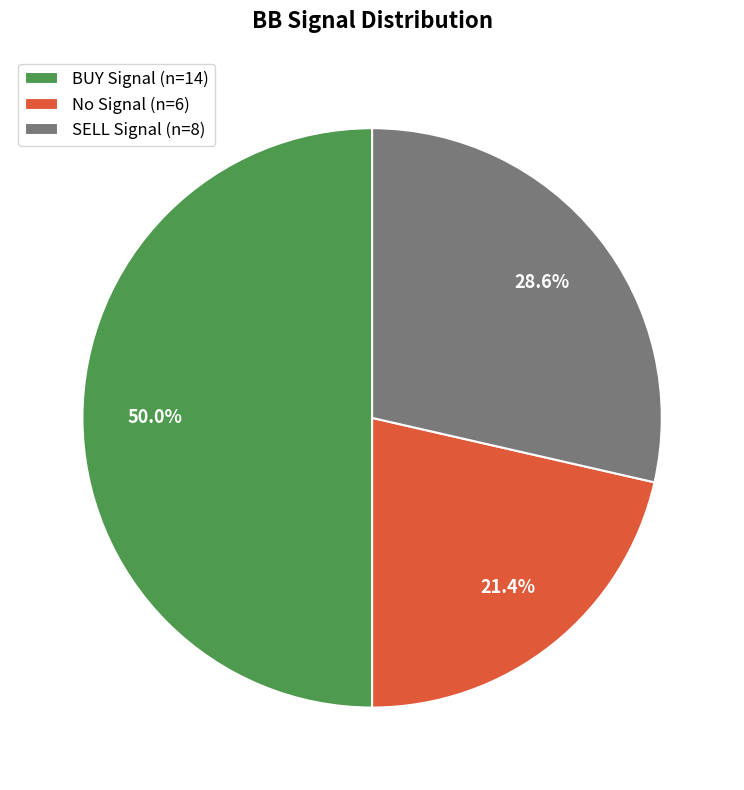

What portion of the pie excludes SELL Signal (n=8)?

71.4%